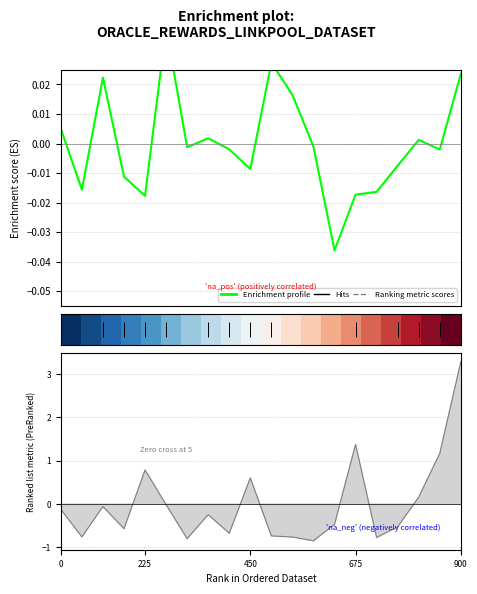

The row_0 series shows 0.3 at 900. True or false?

False